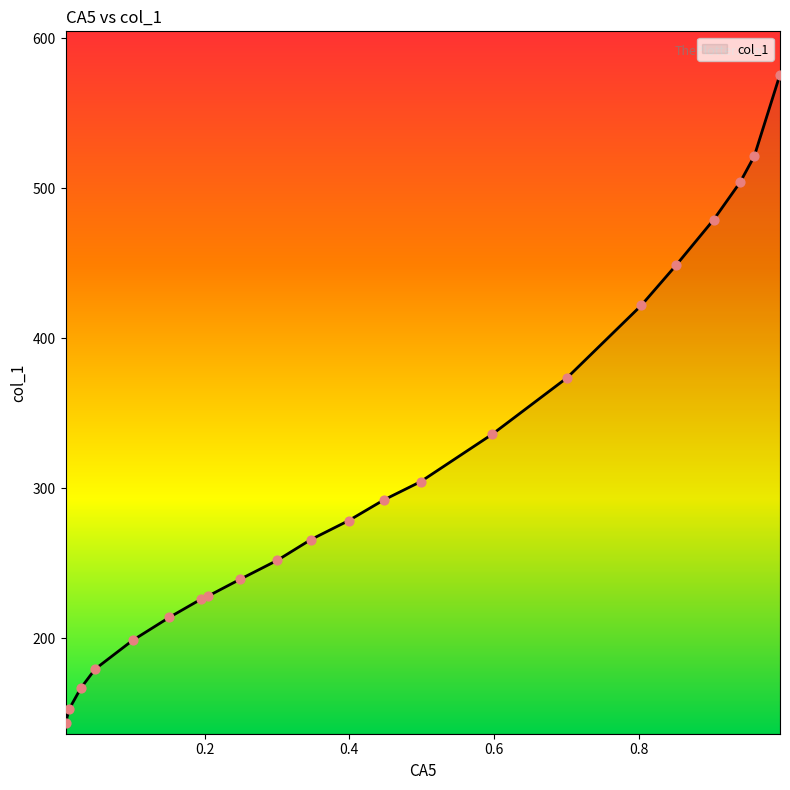

Between 0.3005 and 0.9036, which is larger?

0.9036